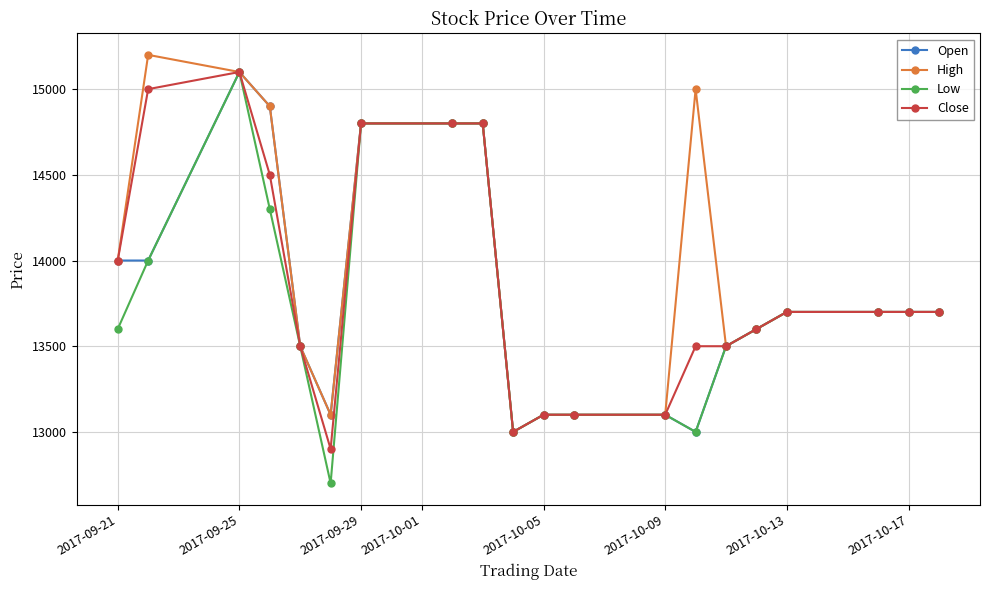

Which series has the widest spread of values?

Low